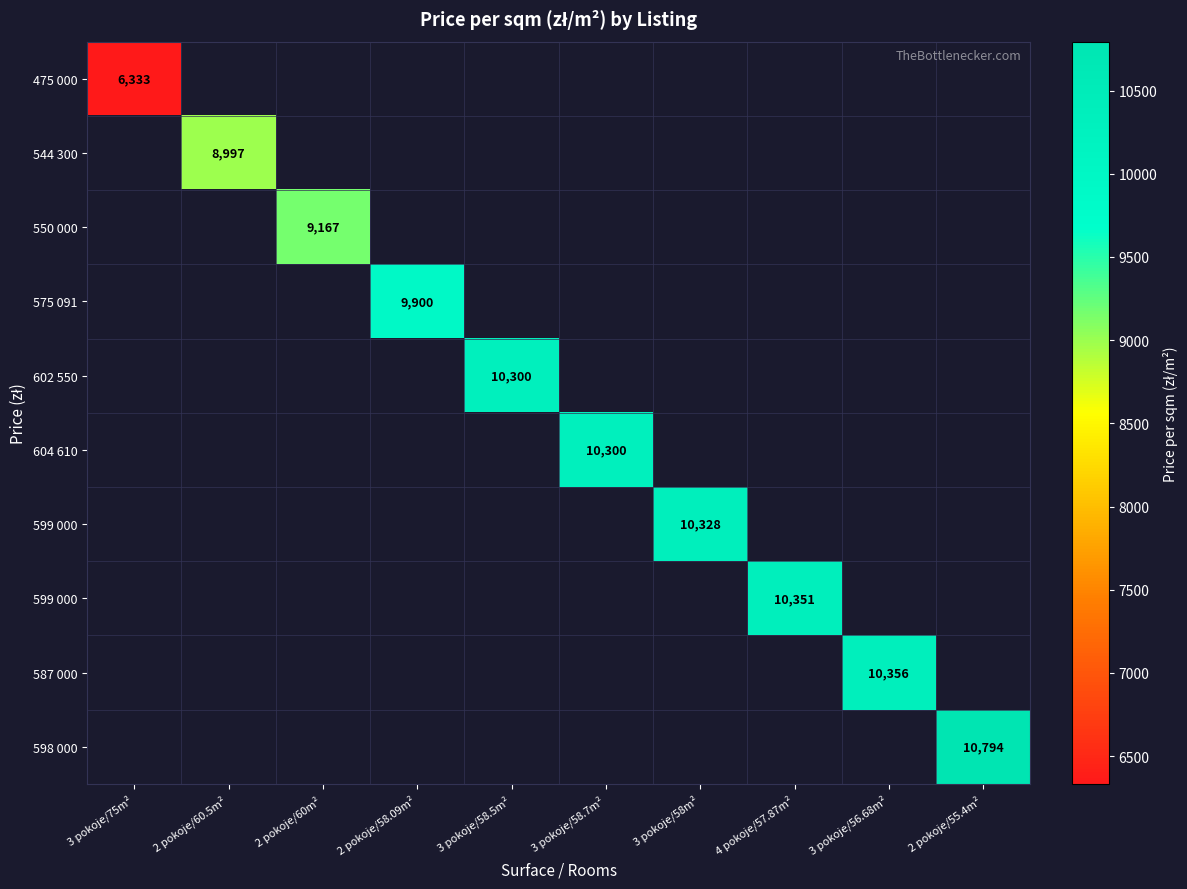

Which label corresponds to the largest value in the chart?

2 pokoje/55.4m²